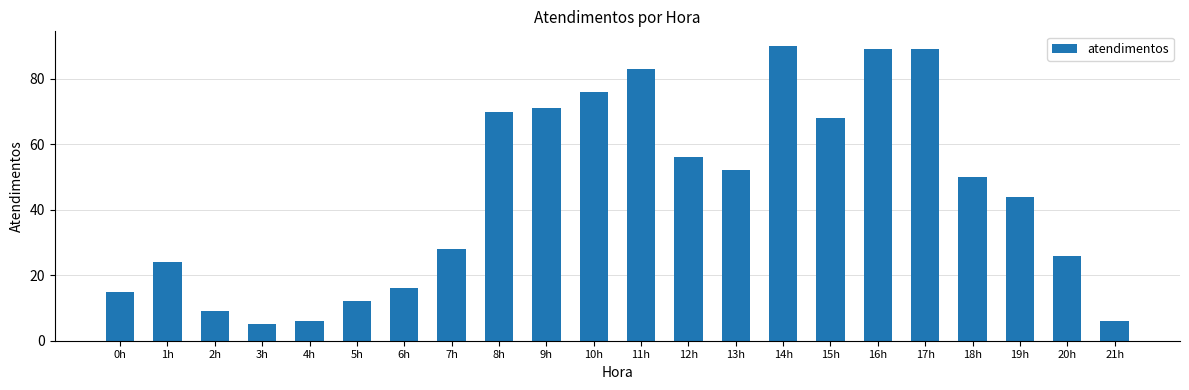

What is the smallest value displayed?

5